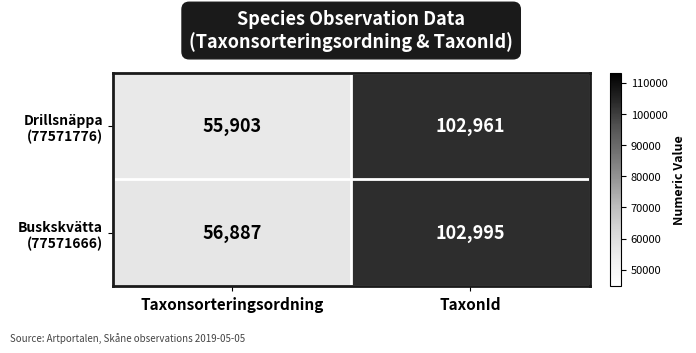

At which category is the sum across all series the highest?

TaxonId